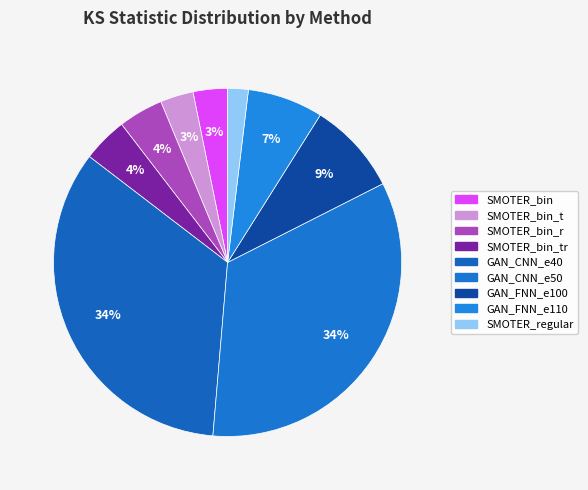

How many slices are in this pie chart?

9